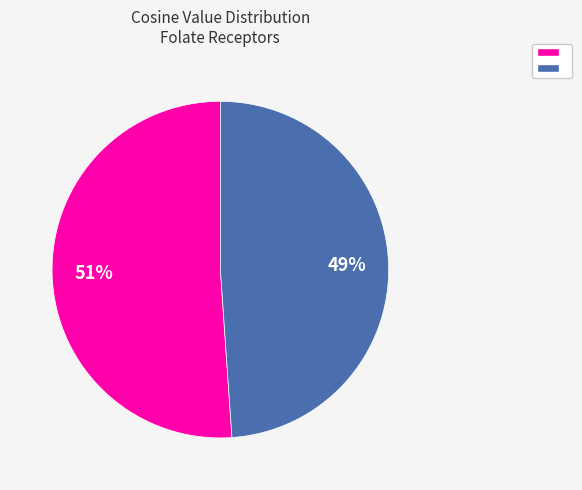

Does any single category account for the majority?

Yes